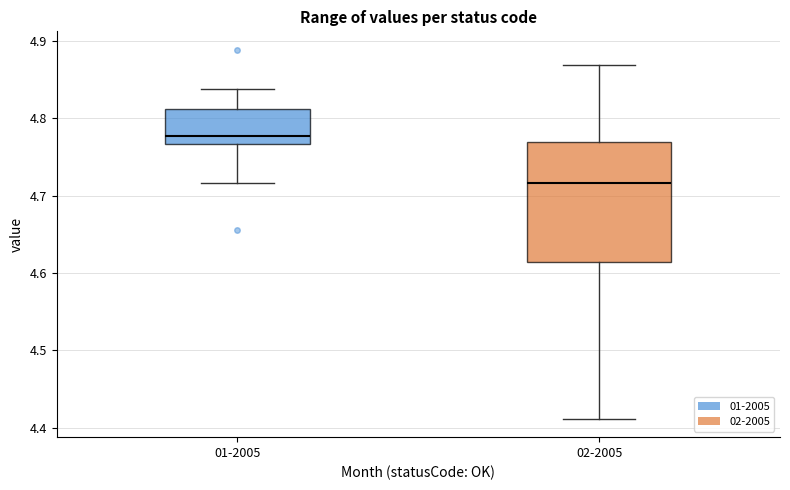

Reading left to right, read every box against the y-axis: the position of its median line, the range the box covers, and the ends of its whiskers. The values are not printed on the chart, so give them approximately, as read against the axis.

01-2005: median 4.78, box 4.77 to 4.81, whiskers 4.72 to 4.84
02-2005: median 4.72, box 4.61 to 4.77, whiskers 4.41 to 4.87